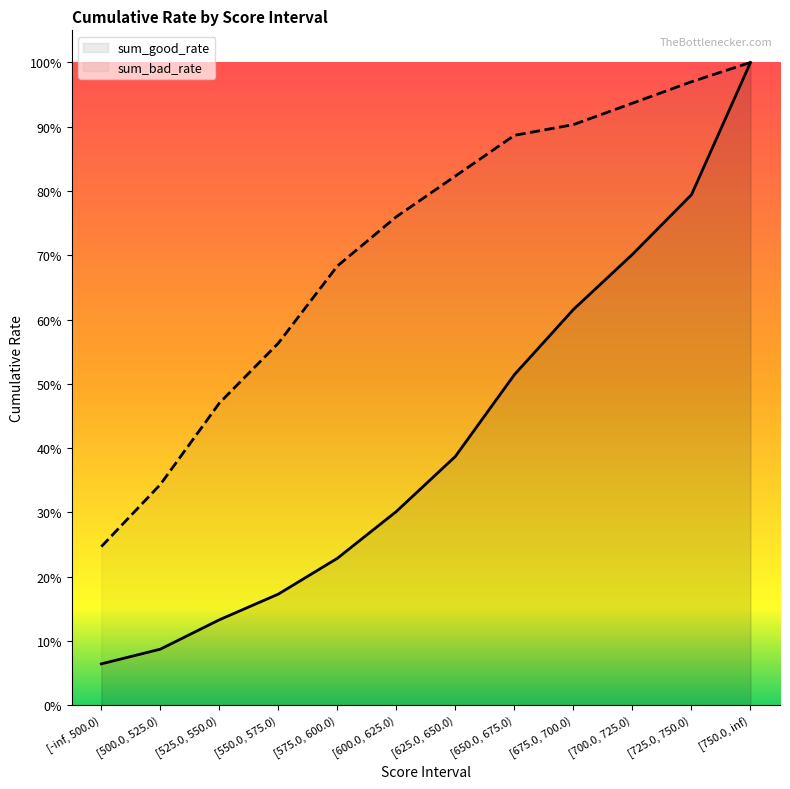

True or false: sum_good_rate and sum_bad_rate cross at least once.

False